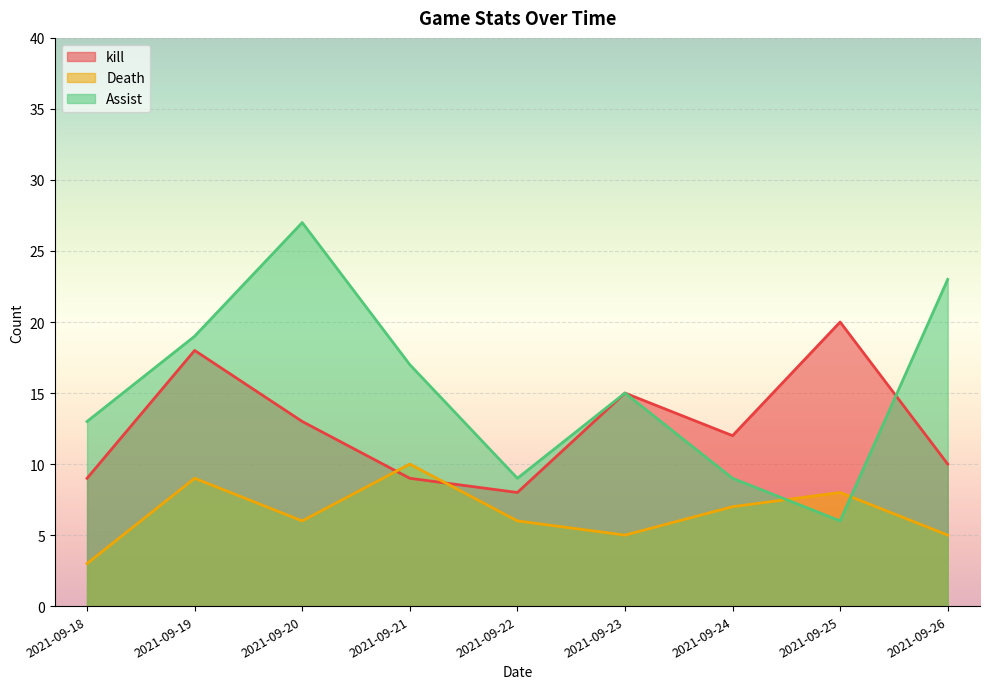

Reading right to left, what are all the values shown in this chart?

kill: 2021-09-26=10	2021-09-25=20	2021-09-24=12	2021-09-23=15	2021-09-22=8	2021-09-21=9	2021-09-20=13	2021-09-19=18	2021-09-18=9
Death: 2021-09-26=5	2021-09-25=8	2021-09-24=7	2021-09-23=5	2021-09-22=6	2021-09-21=10	2021-09-20=6	2021-09-19=9	2021-09-18=3
Assist: 2021-09-26=23	2021-09-25=6	2021-09-24=9	2021-09-23=15	2021-09-22=9	2021-09-21=17	2021-09-20=27	2021-09-19=19	2021-09-18=13